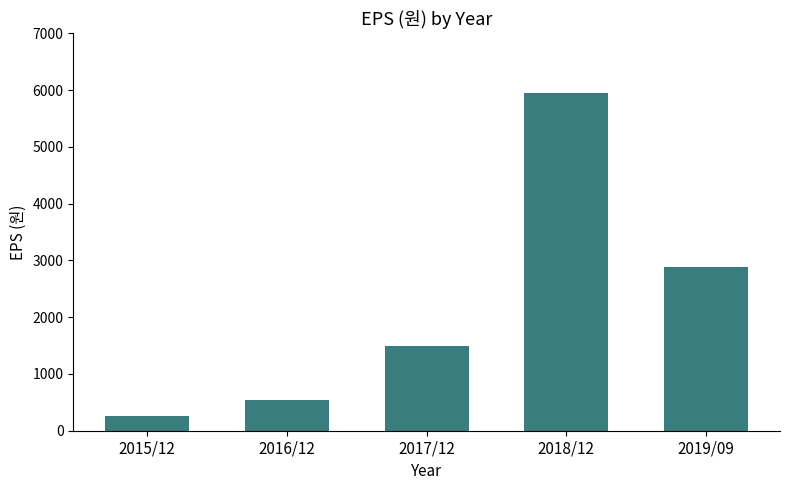

Rank the categories by value from highest to lowest.

2018/12, 2019/09, 2017/12, 2016/12, 2015/12